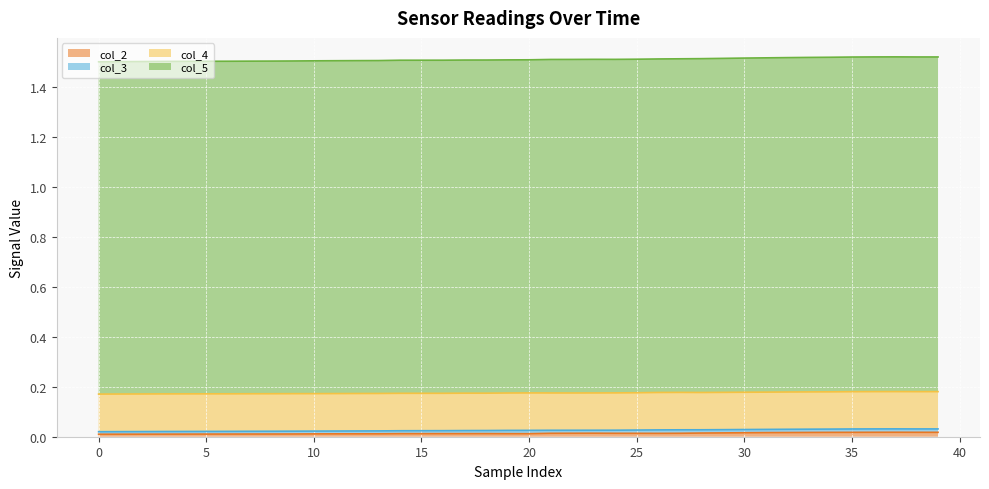

Which series has the widest spread of values?

col_5